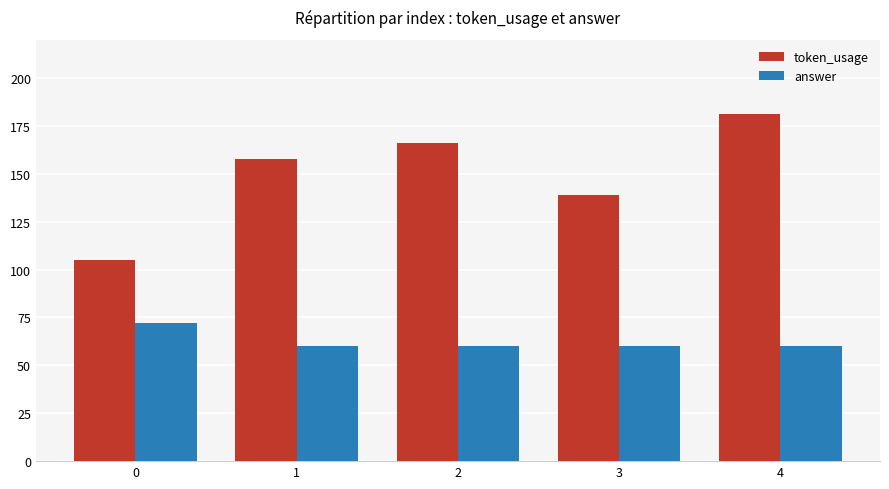

Rank the series at 2 from lowest to highest value.

answer, token_usage